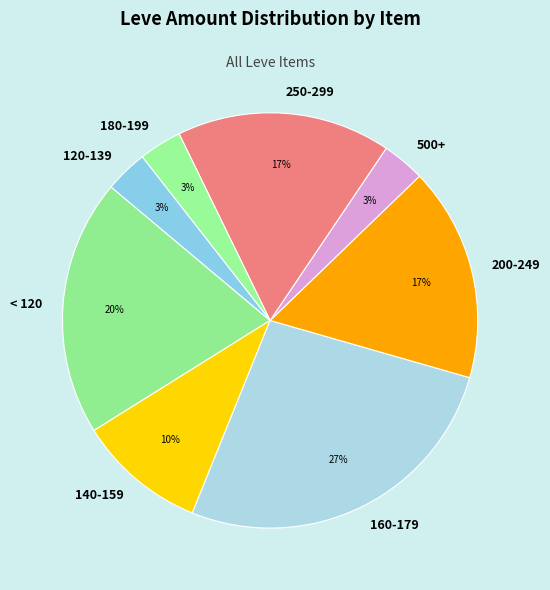

The 180-199 slice represents 3% of the pie. True or false?

True